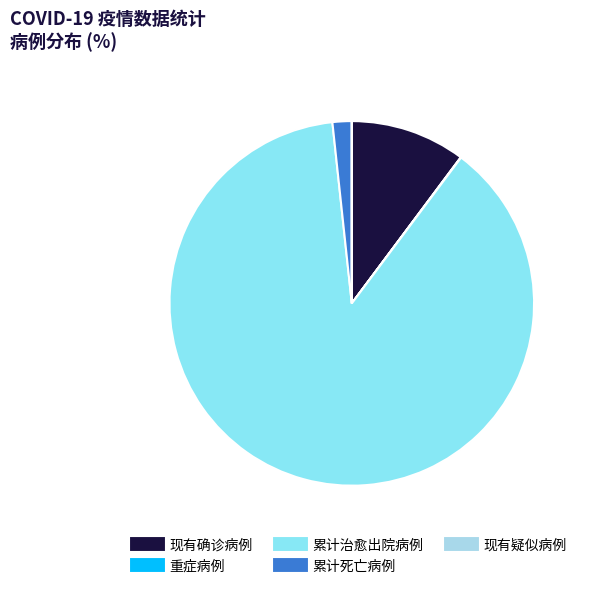

To the nearest percent, what is the average slice percentage?

20%